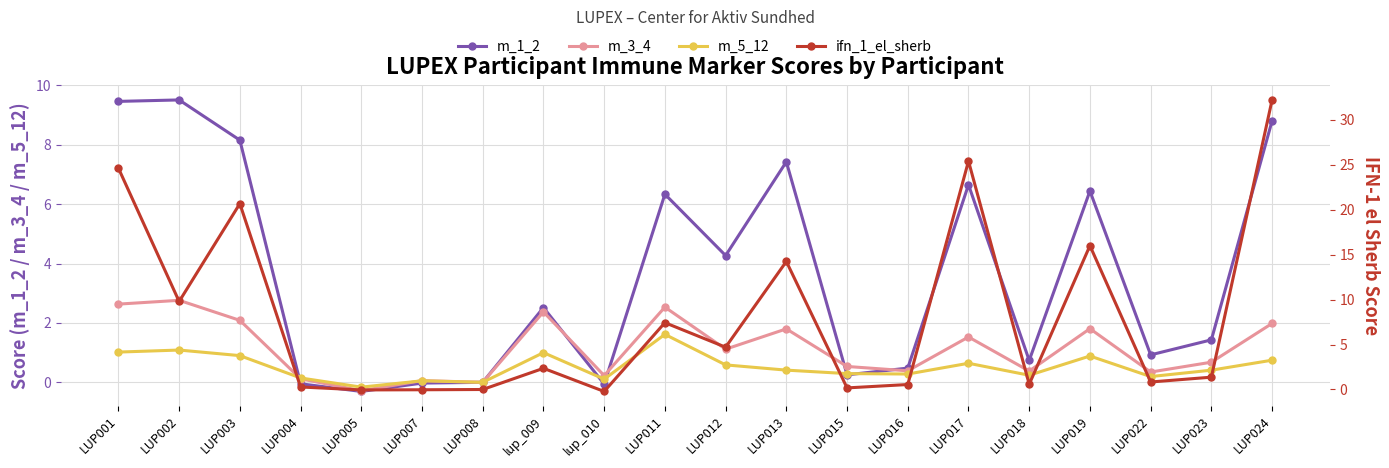

What position from the right is LUP013?

9